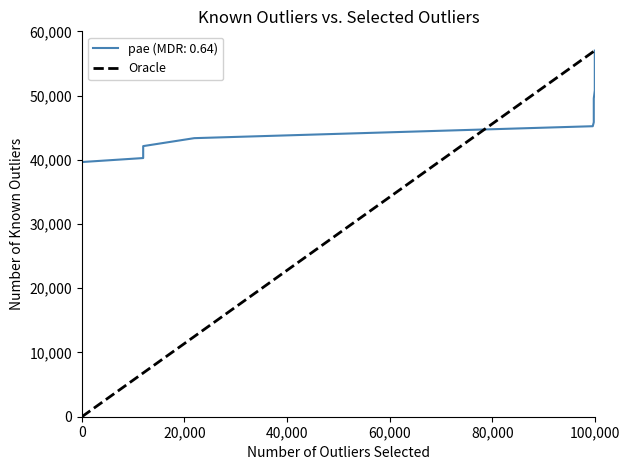

Count the values in the range 0 to 57000.

2